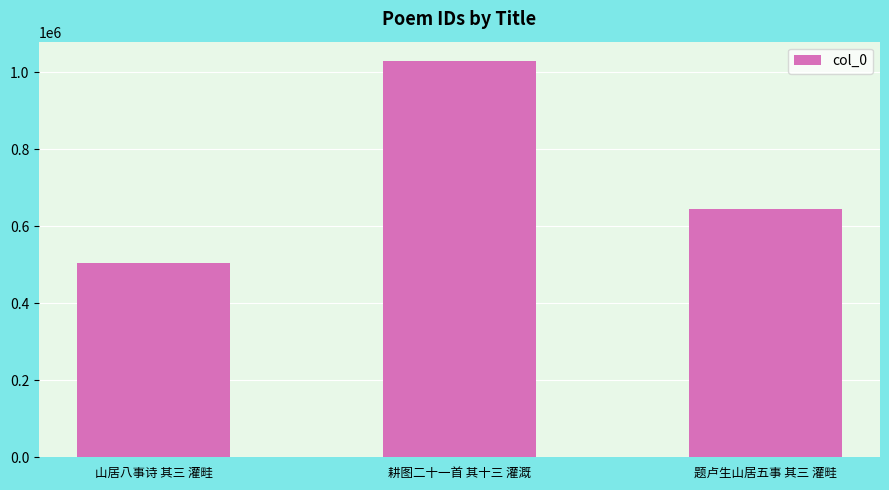

What is the change in value from 耕图二十一首 其十三 灌溉 to 题卢生山居五事 其三 灌畦?

-383766